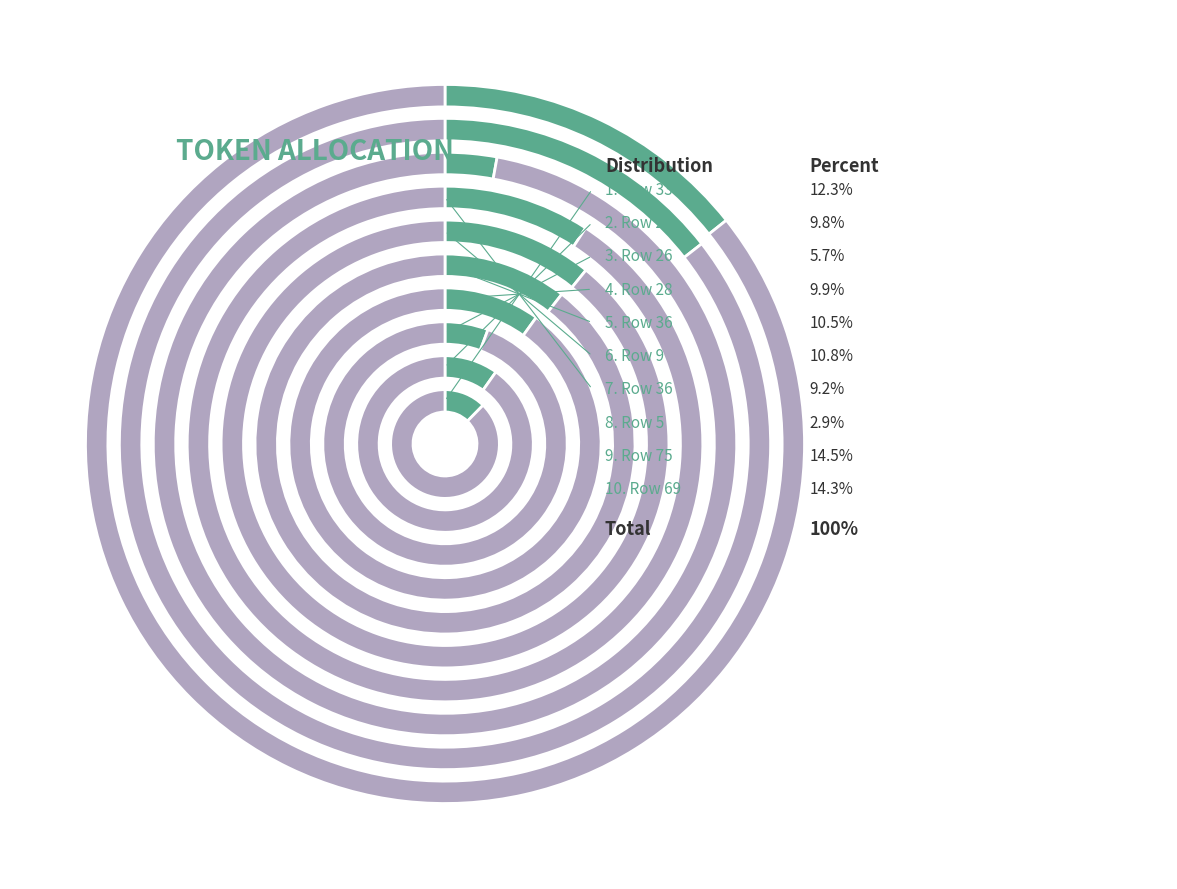

Does 36 account for over 50% of the chart?

No